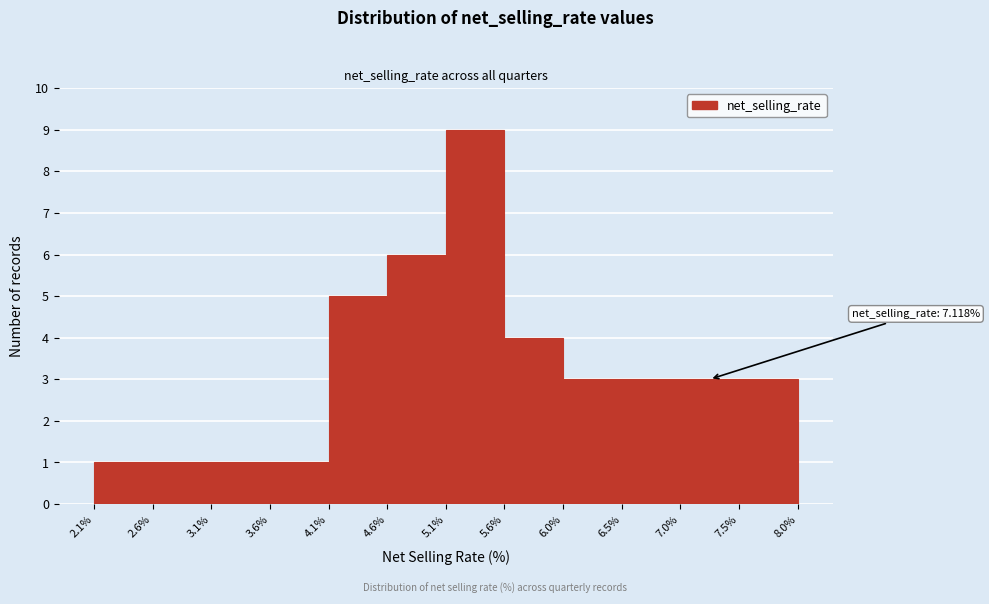

Over which range of the x-axis is the bar tallest?

5.1% to 5.6%